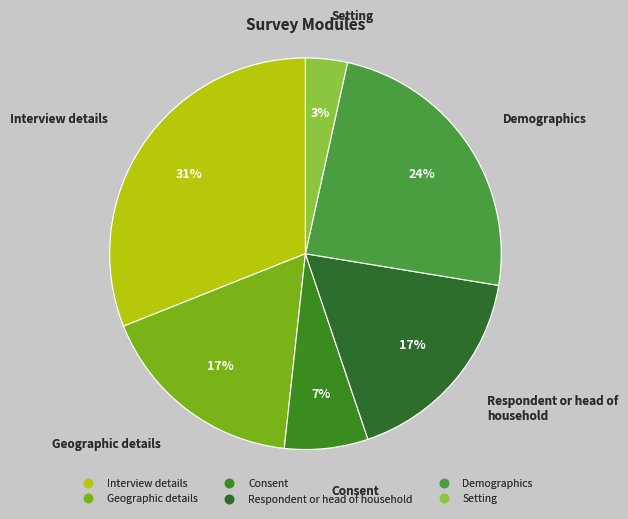

To the nearest percent, what portion does Setting represent?

3%